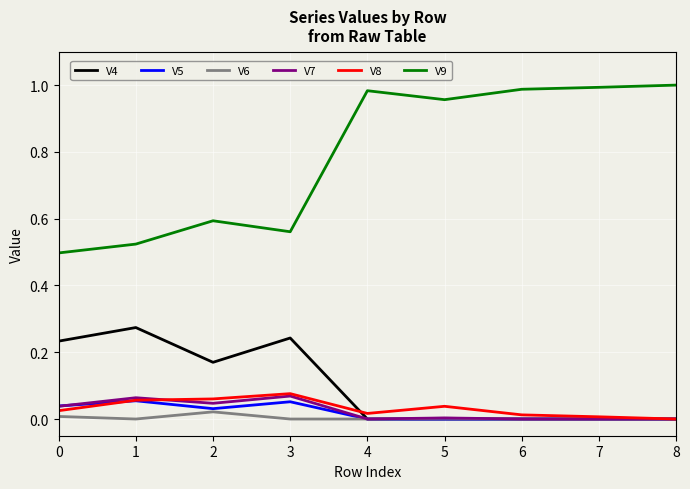

Which series has the largest range (max minus min)?

V9